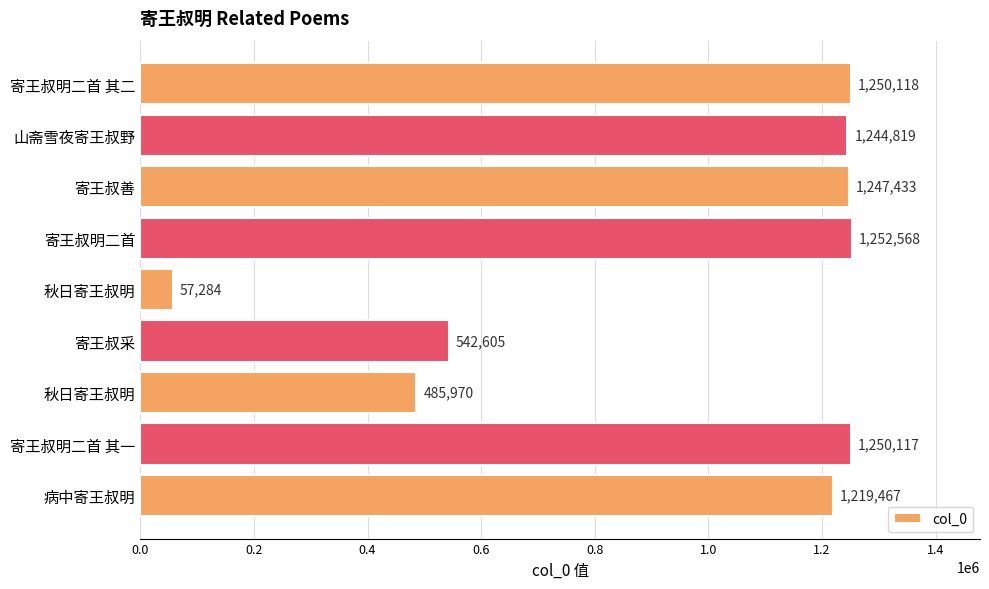

Count the number of data series in this chart.

1